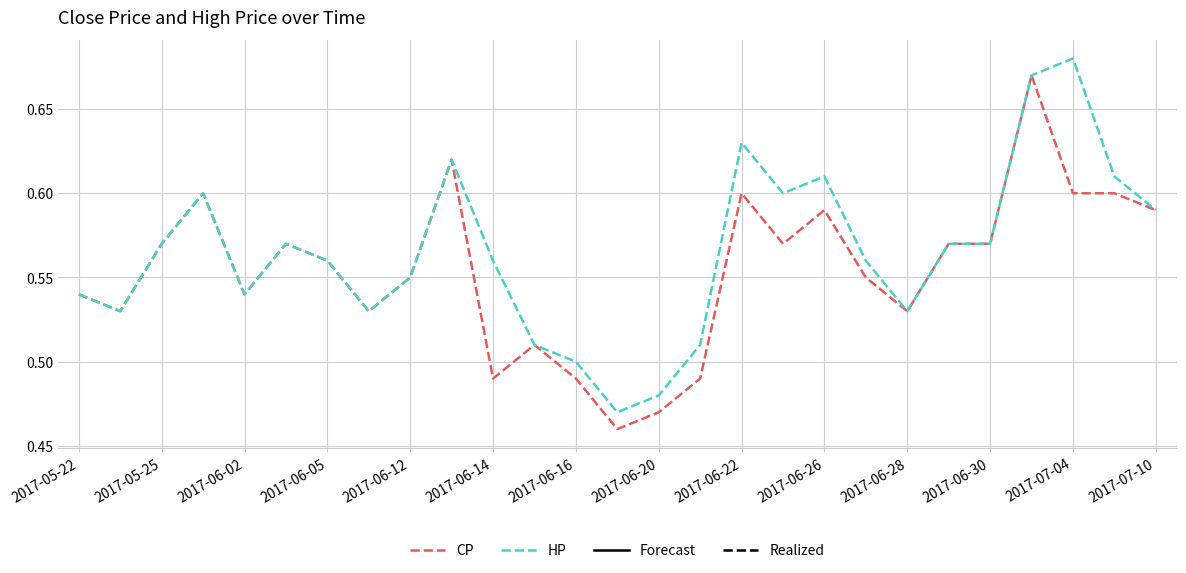

What is the difference between the second highest and minimum values in the HP series?

0.2